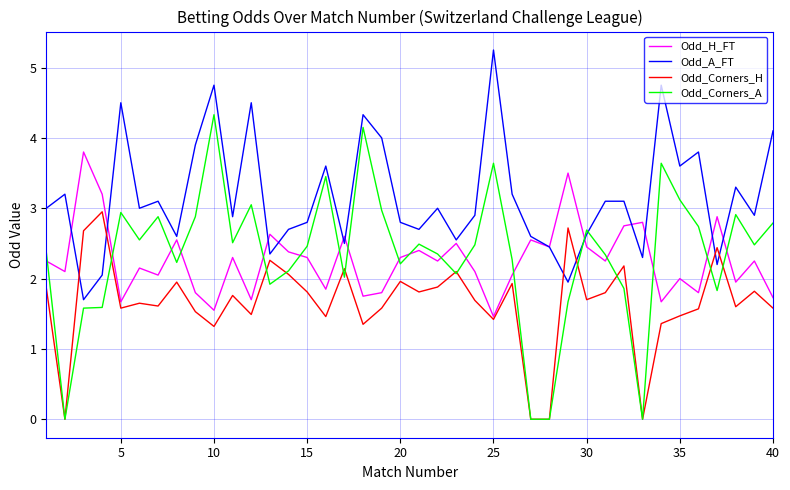

Which series has the largest total across all categories?

Odd_A_FT